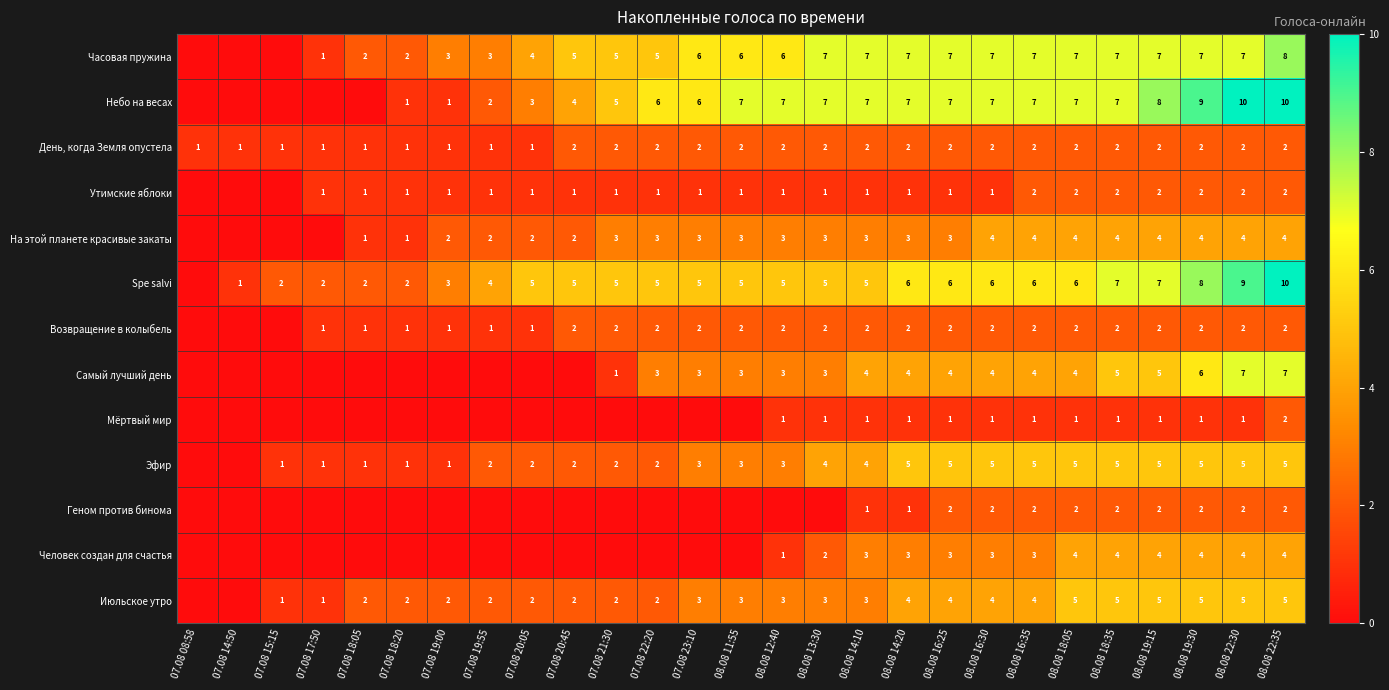

What is the maximum value shown in the chart?

10